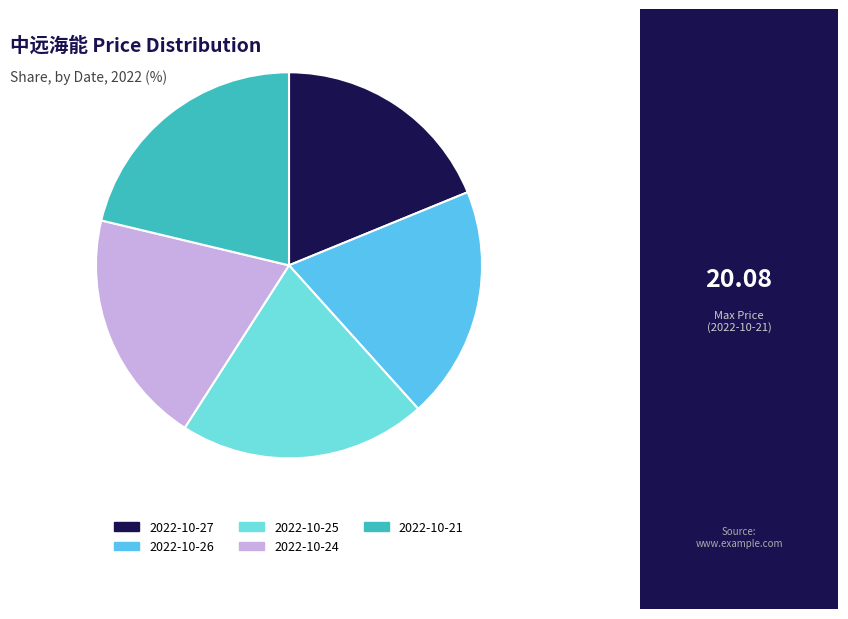

Which slice is the largest?

2022-10-21